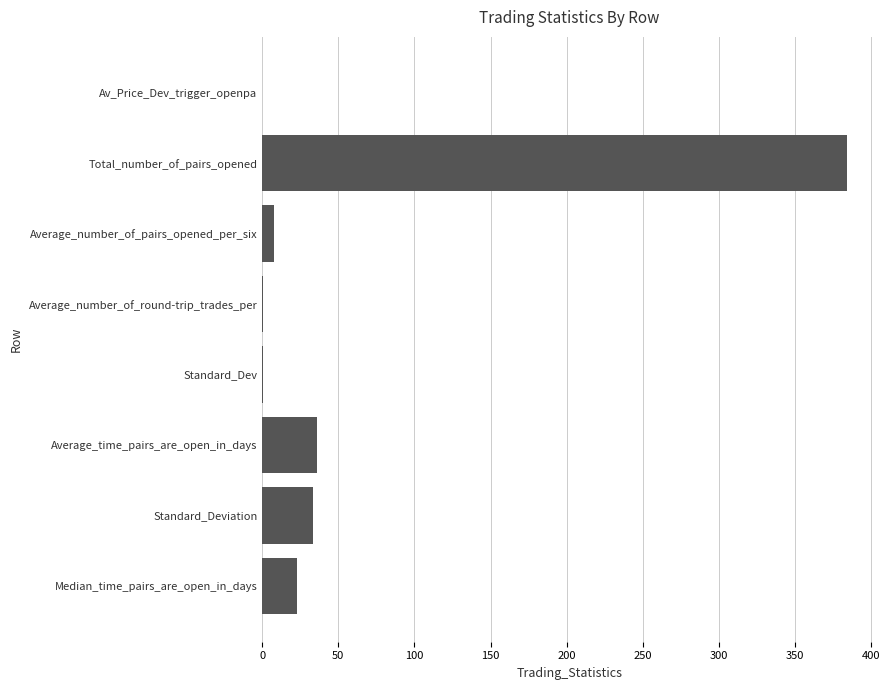

What is the sum of all values?

485.3